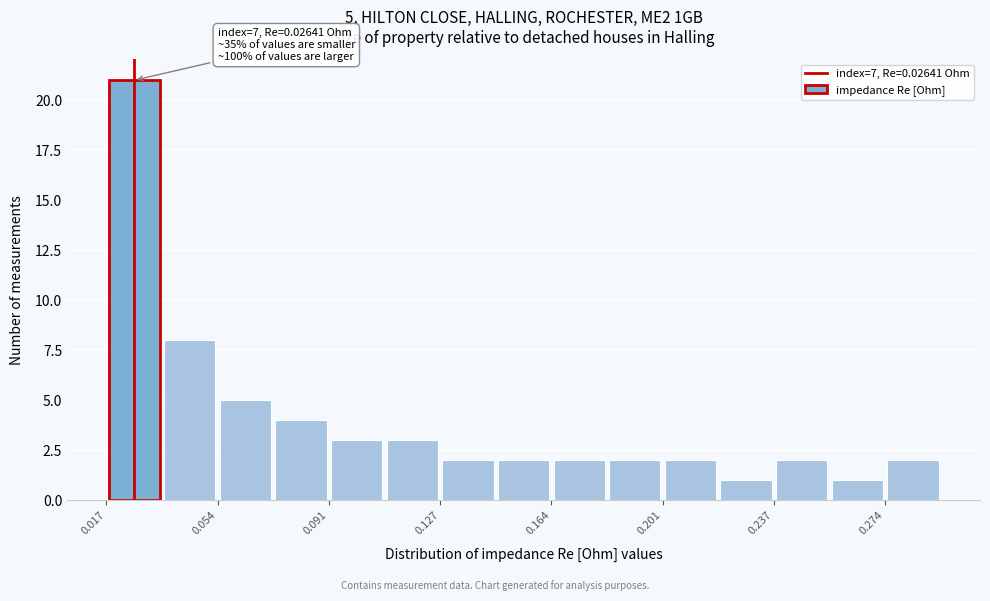

Around what value on the x-axis is the tallest bar? Give the approximate position of its centre, as read against the axis.

0.025